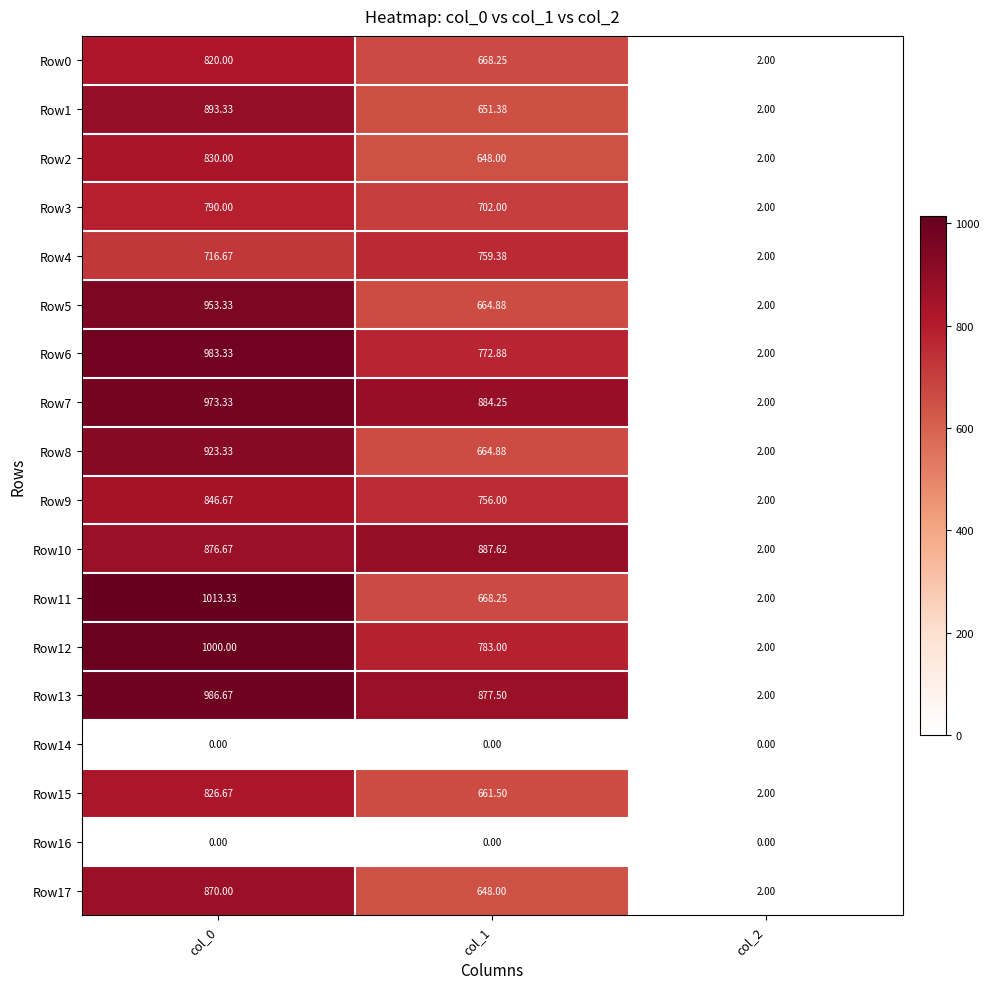

Is the value of Row14 at col_1 greater than the value of Row9 at col_2?

No